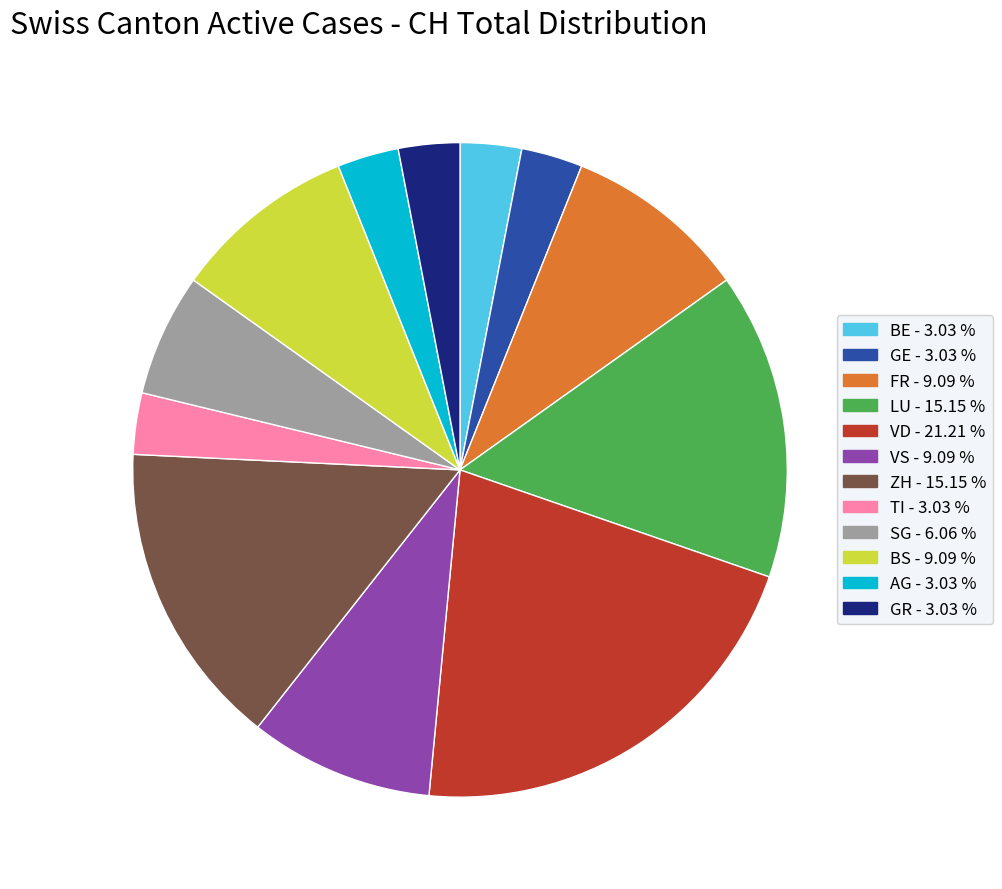

Is there any slice that represents more than half of the pie?

No